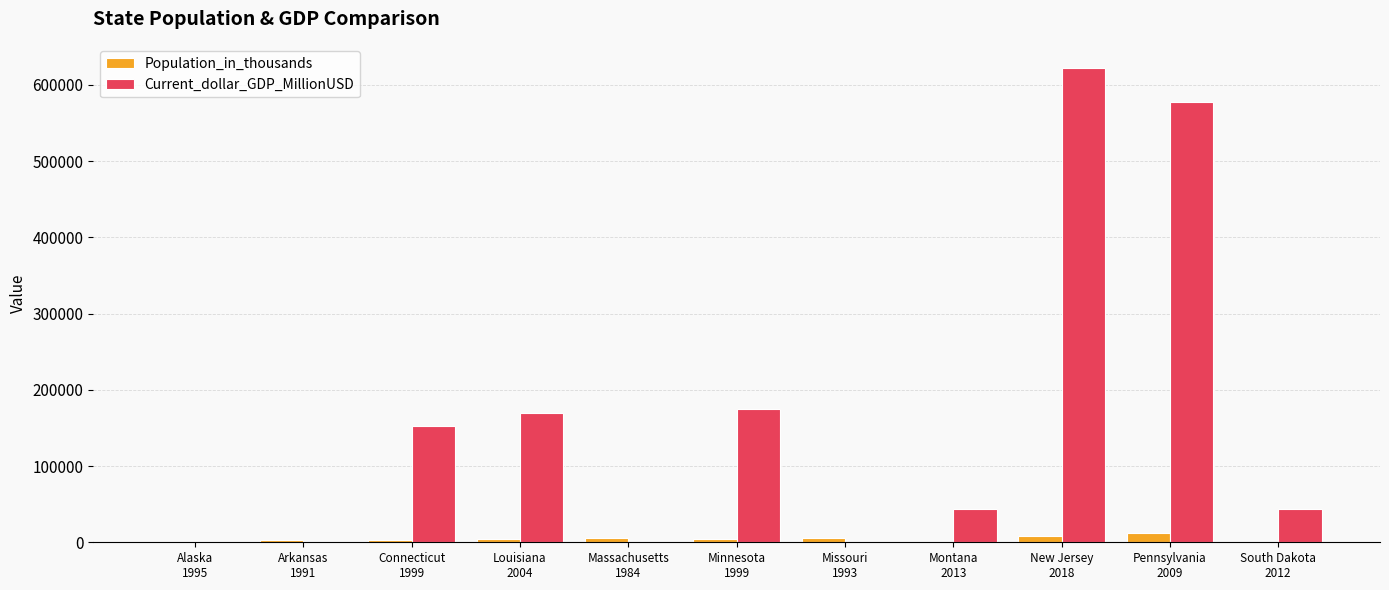

What is the greatest value displayed?

622002.8